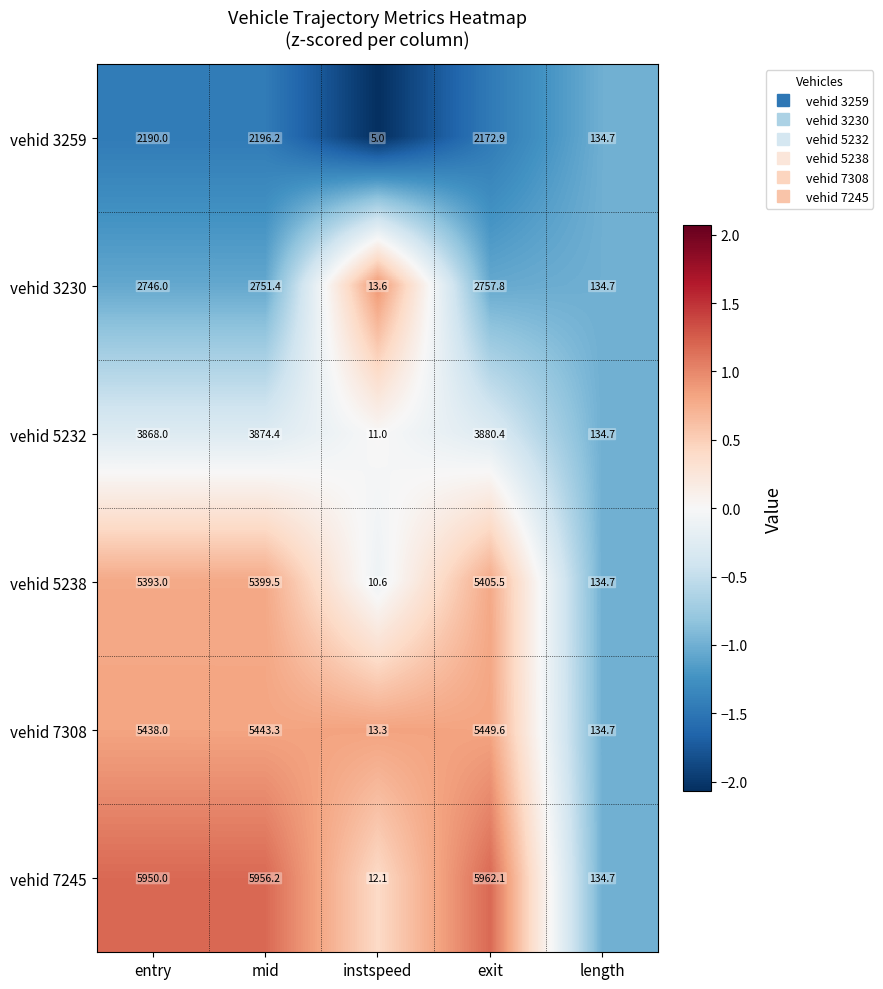

What is the sum of all vehid 3230 values?

8403.5